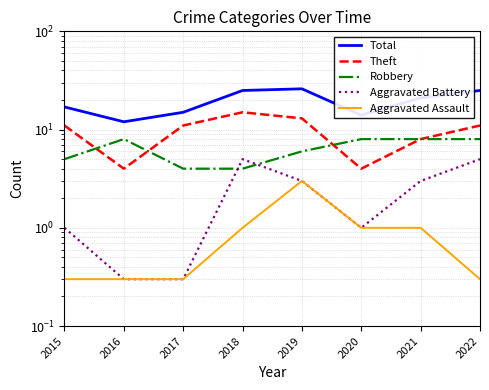

In Aggravated Assault, how many points are higher than both neighbors (excluding endpoints)?

1